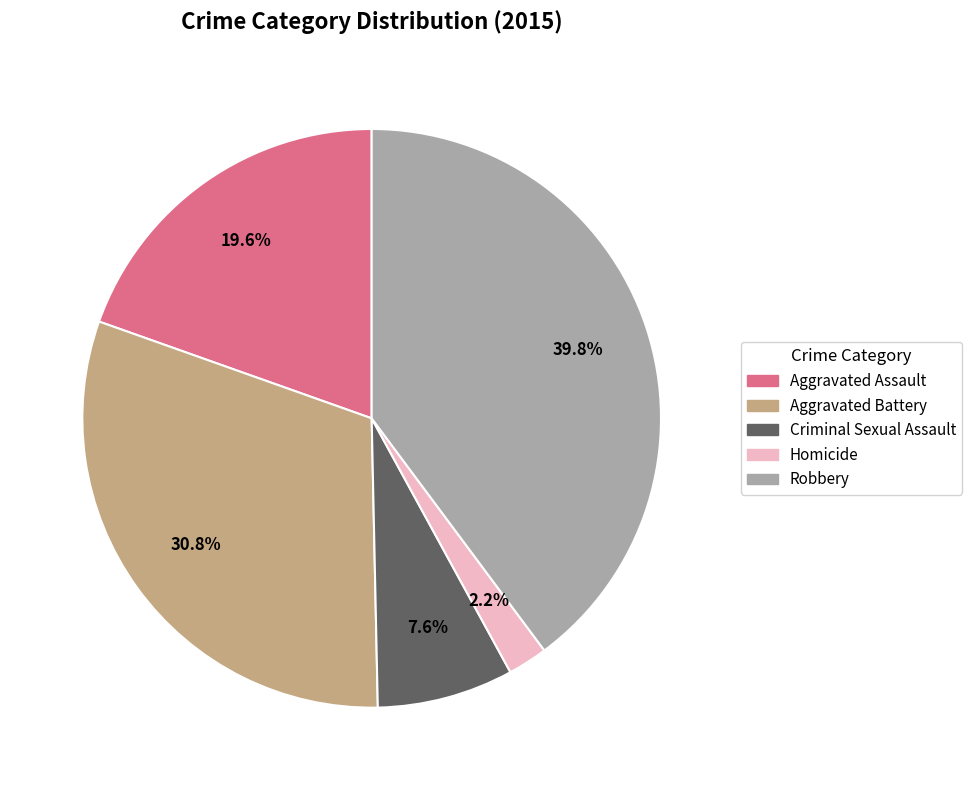

Which slice is the smallest?

Homicide